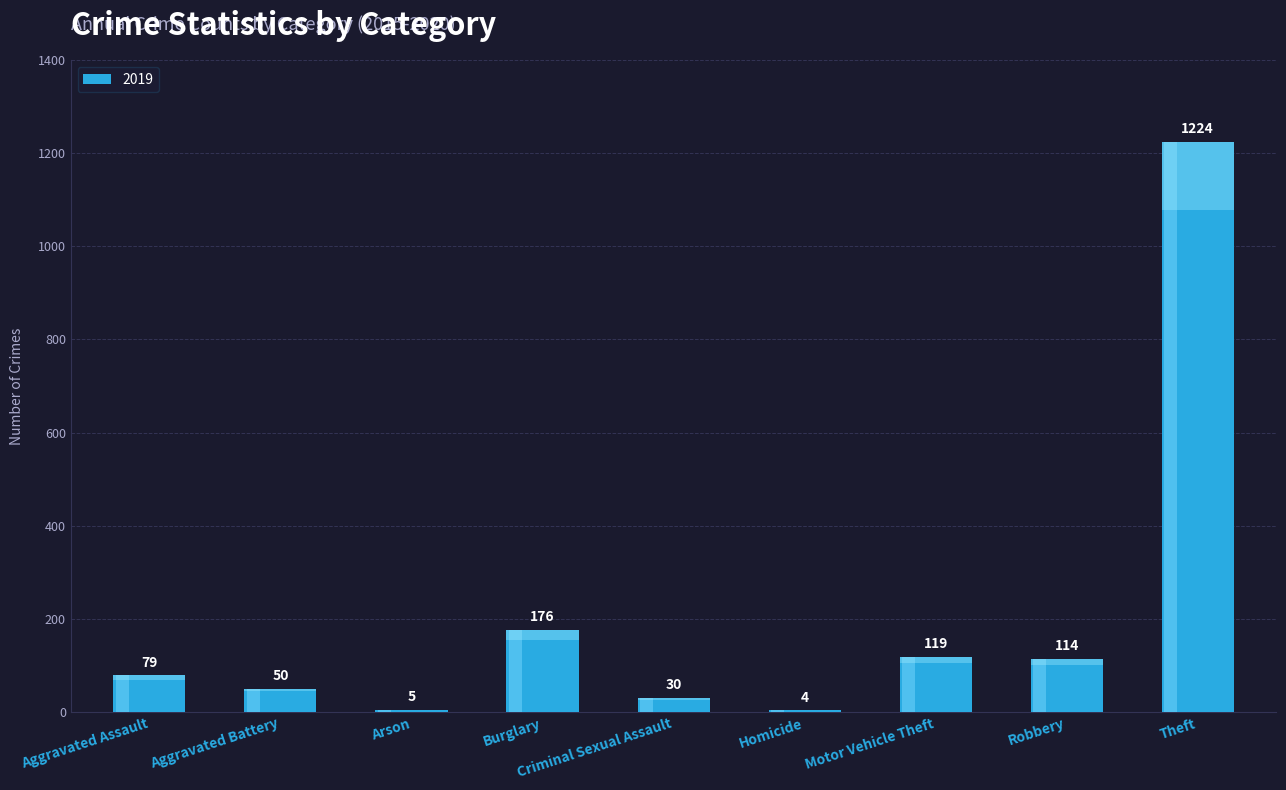

What is the change in value from Aggravated Assault to Motor Vehicle Theft?

+40